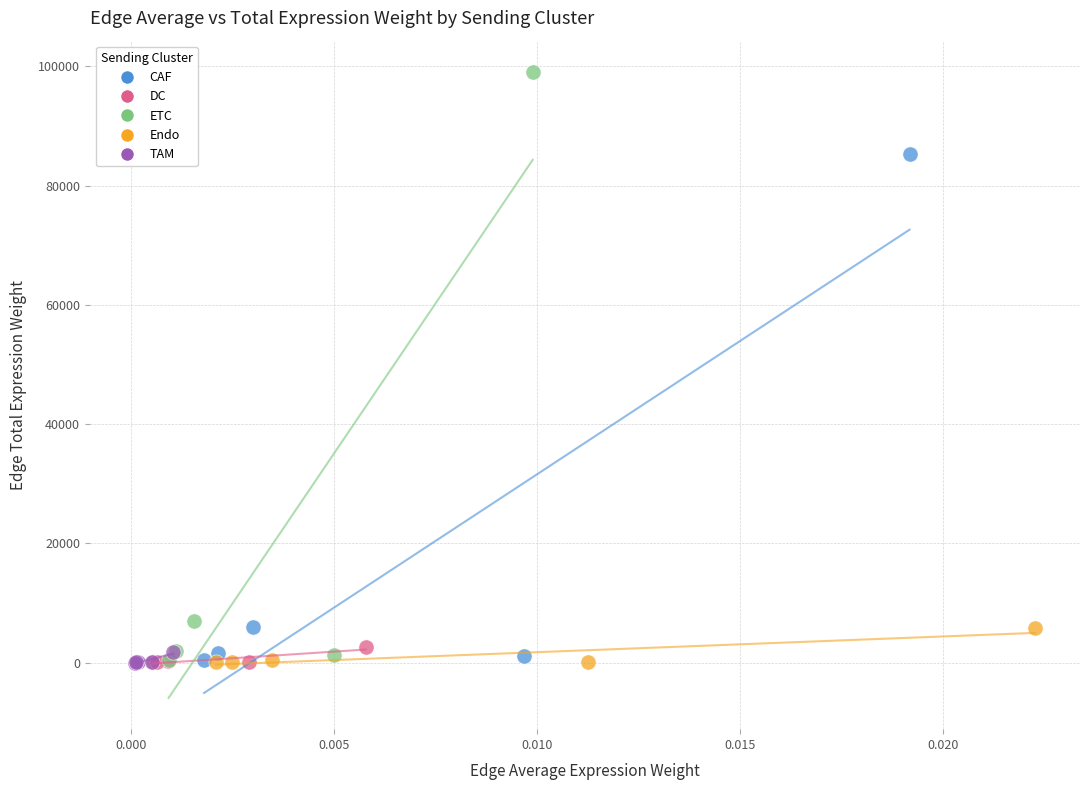

Which series has the largest Y range (max minus min)?

ETC